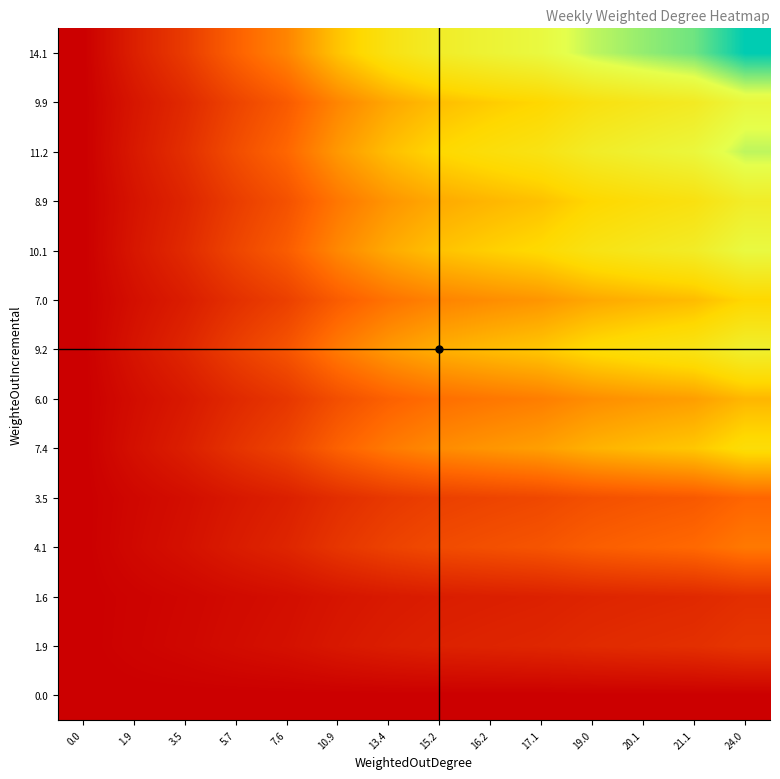

What is the total value across all series at 17.1?

1626.9